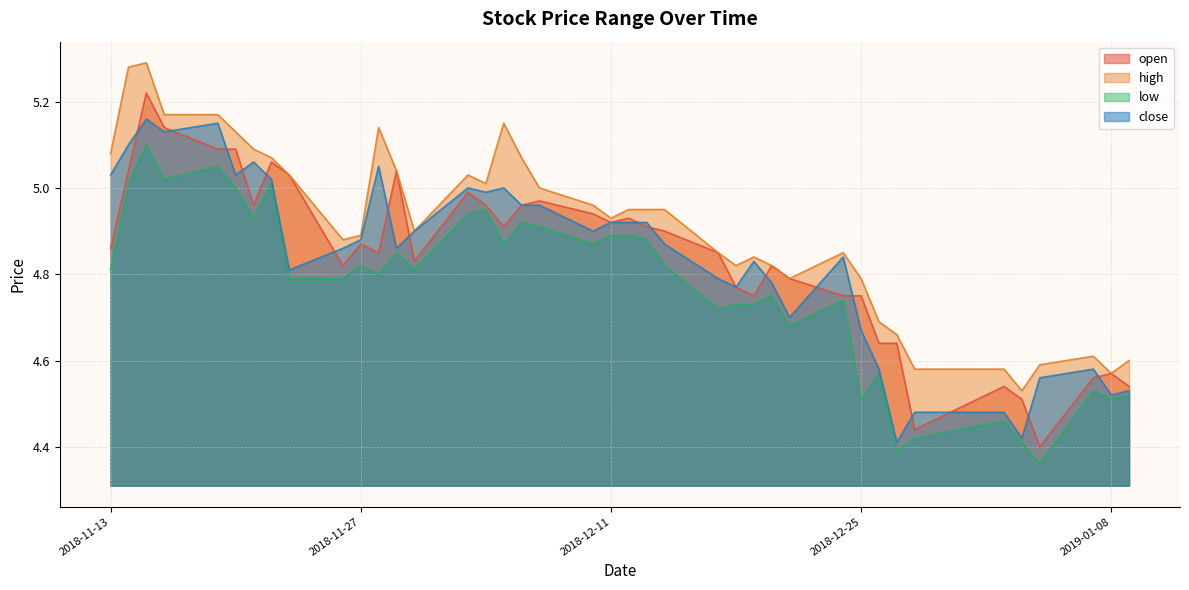

Rank the categories by high value from highest to lowest.

2018-11-15, 2018-11-14, 2018-11-16, 2018-11-19, 2018-12-05, 2018-11-28, 2018-11-20, 2018-11-21, 2018-11-13, 2018-11-22, 2018-12-06, 2018-11-29, 2018-11-23, 2018-12-03, 2018-12-04, 2018-12-07, 2018-12-10, 2018-12-12, 2018-12-13, 2018-12-14, 2018-12-11, 2018-11-30, 2018-11-27, 2018-11-26, 2018-12-17, 2018-12-24, 2018-12-19, 2018-12-18, 2018-12-20, 2018-12-21, 2018-12-25, 2018-12-26, 2018-12-27, 2019-01-07, 2019-01-09, 2019-01-04, 2018-12-28, 2019-01-02, 2019-01-08, 2019-01-03